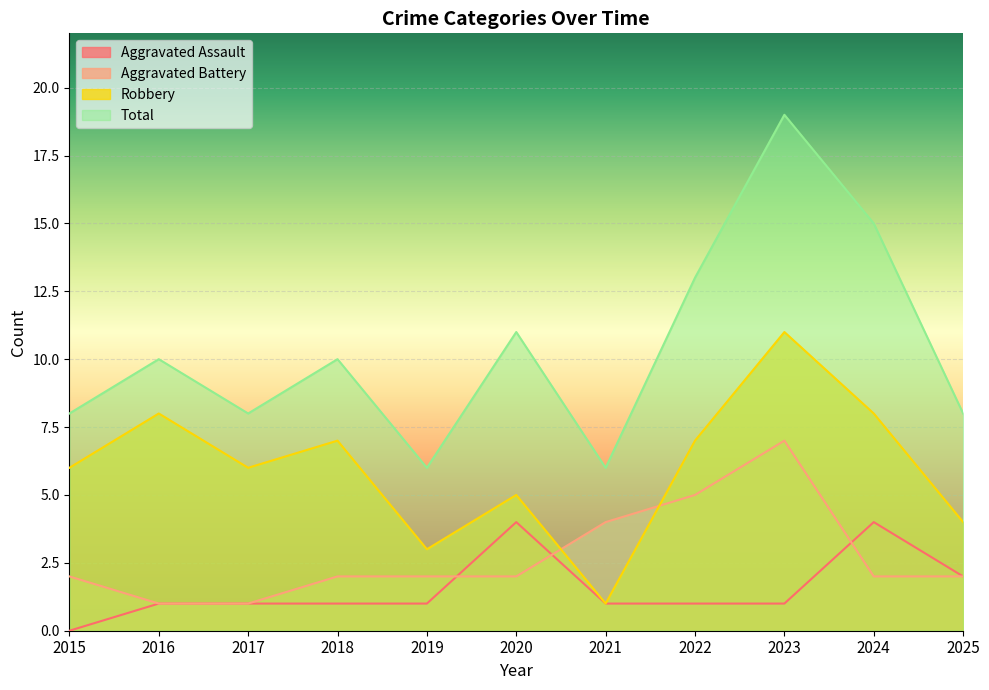

Reading left to right, what are all the values shown in this chart?

Aggravated Assault: 2015=0	2016=1	2017=1	2018=1	2019=1	2020=4	2021=1	2022=1	2023=1	2024=4	2025=2
Aggravated Battery: 2015=2	2016=1	2017=1	2018=2	2019=2	2020=2	2021=4	2022=5	2023=7	2024=2	2025=2
Robbery: 2015=6	2016=8	2017=6	2018=7	2019=3	2020=5	2021=1	2022=7	2023=11	2024=8	2025=4
Total: 2015=8	2016=10	2017=8	2018=10	2019=6	2020=11	2021=6	2022=13	2023=19	2024=15	2025=8